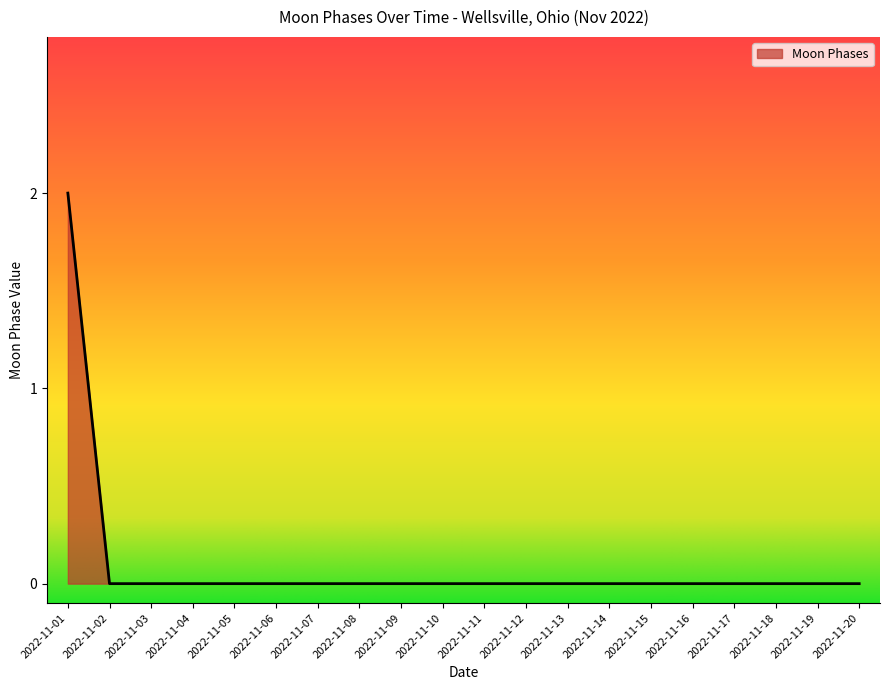

The value at 2022-11-05 is 1. True or false?

False